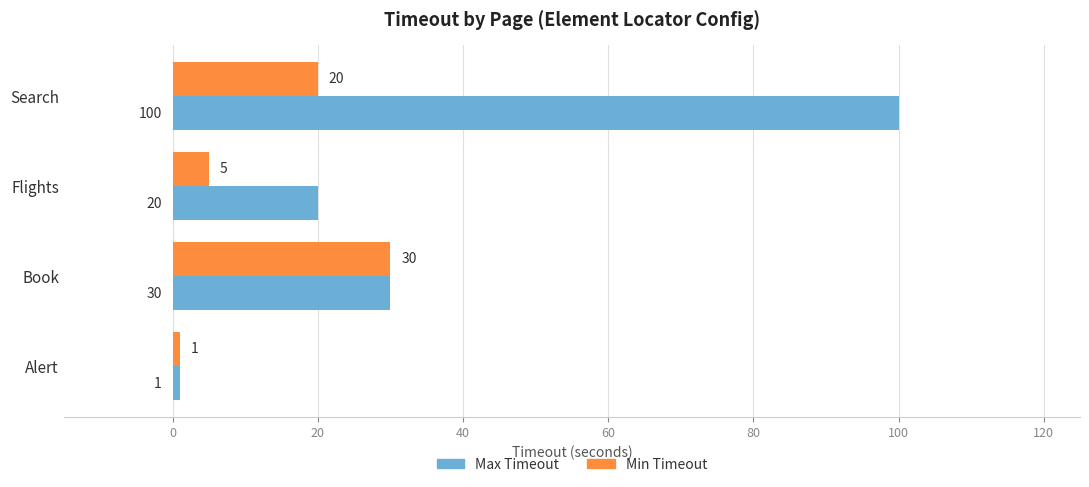

What is the total value across all series at Book?

60